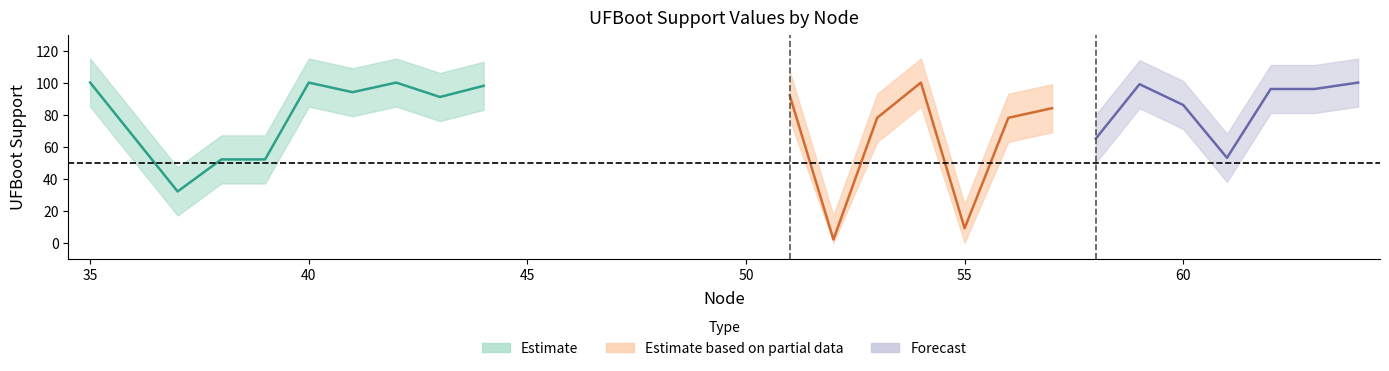

What is the change in value from 43 to 55?

-82